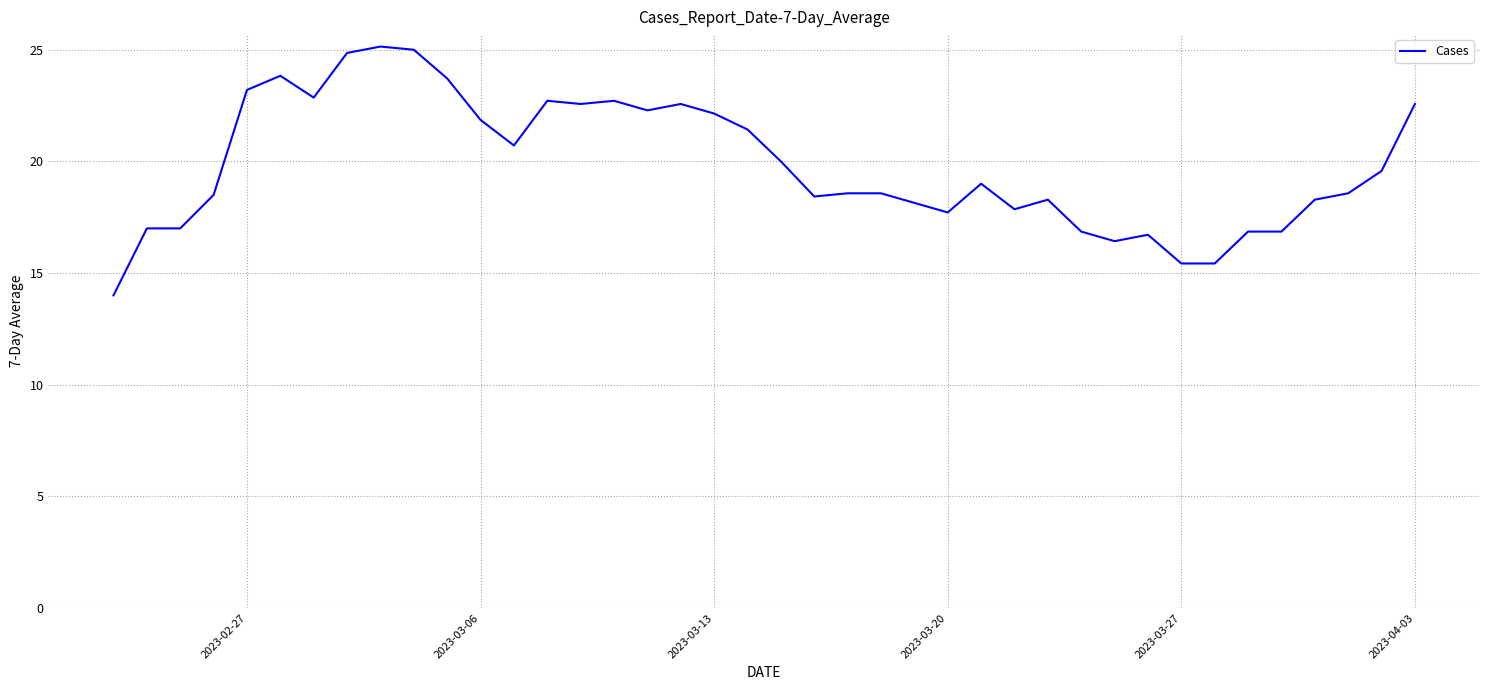

What is the smallest value displayed?

14.0